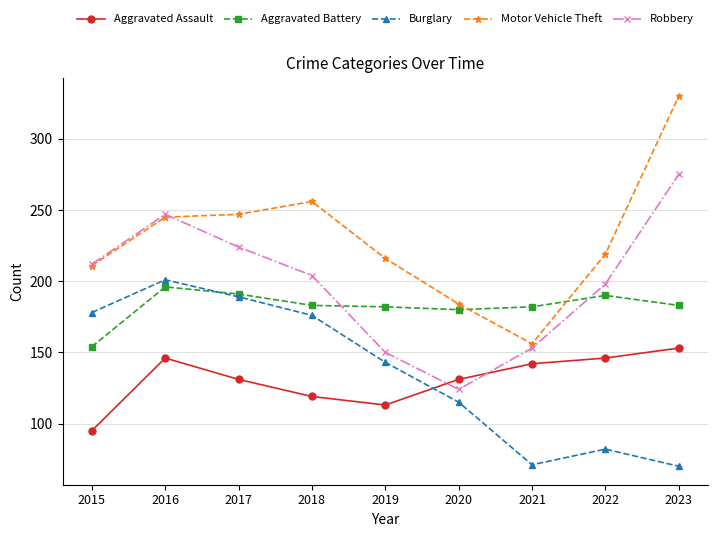

Where is Robbery nearest to the value 199?

2022